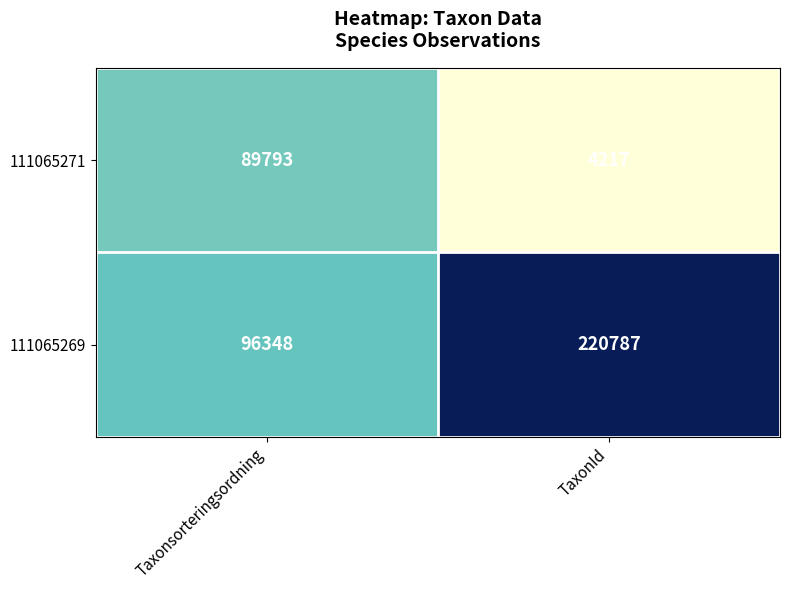

True or false: 111065271 has a value of 39363 at Taxonsorteringsordning.

False